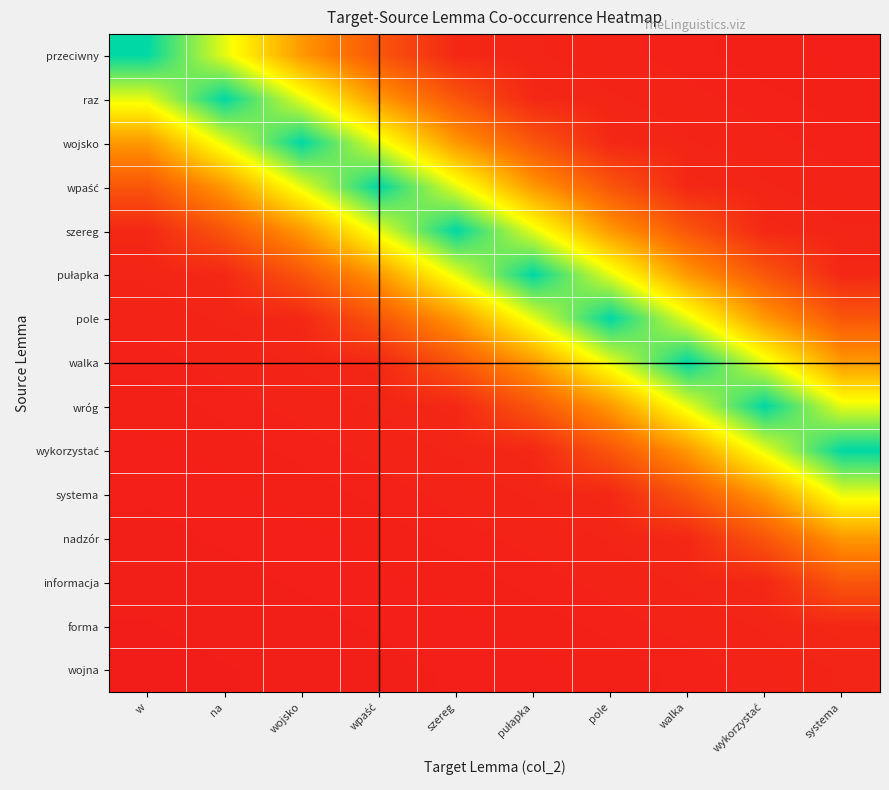

Which has a higher value, pułapka or na?

na